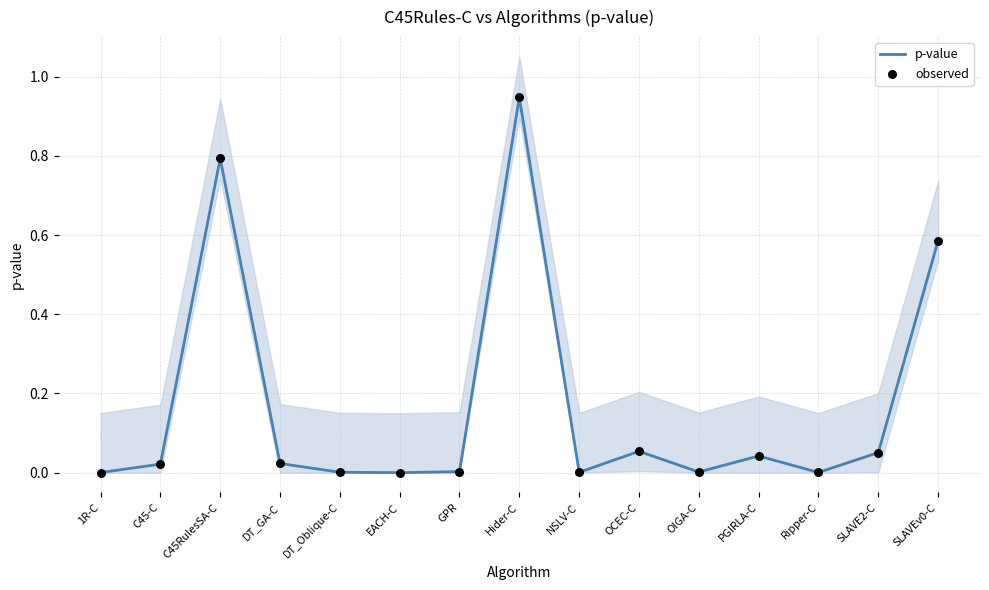

What are all the series names shown in the legend?

p-value, observed